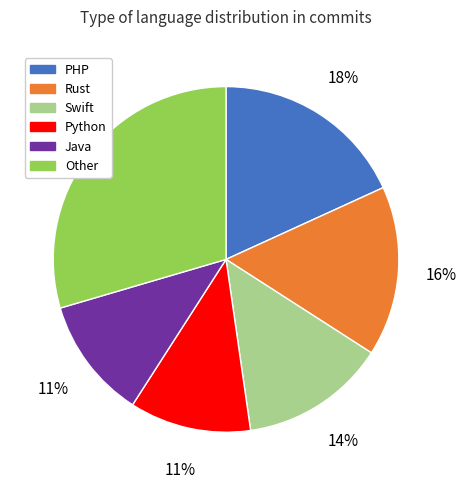

Does any single category account for the majority?

No